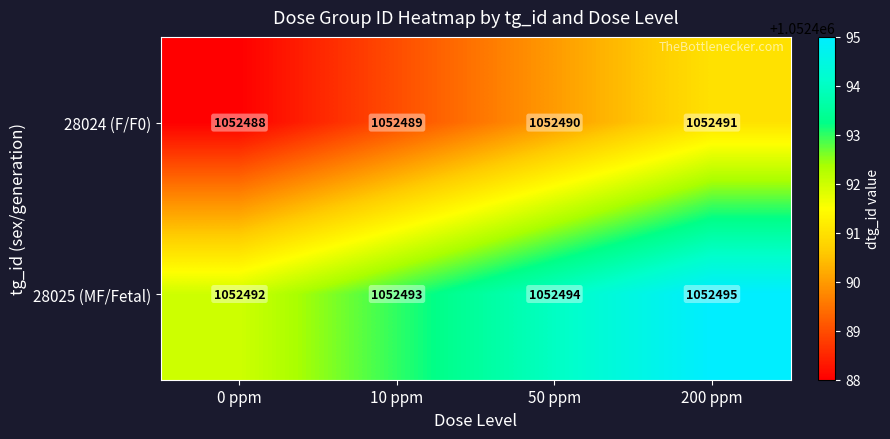

Which series has the largest total across all categories?

28025 (MF/Fetal)